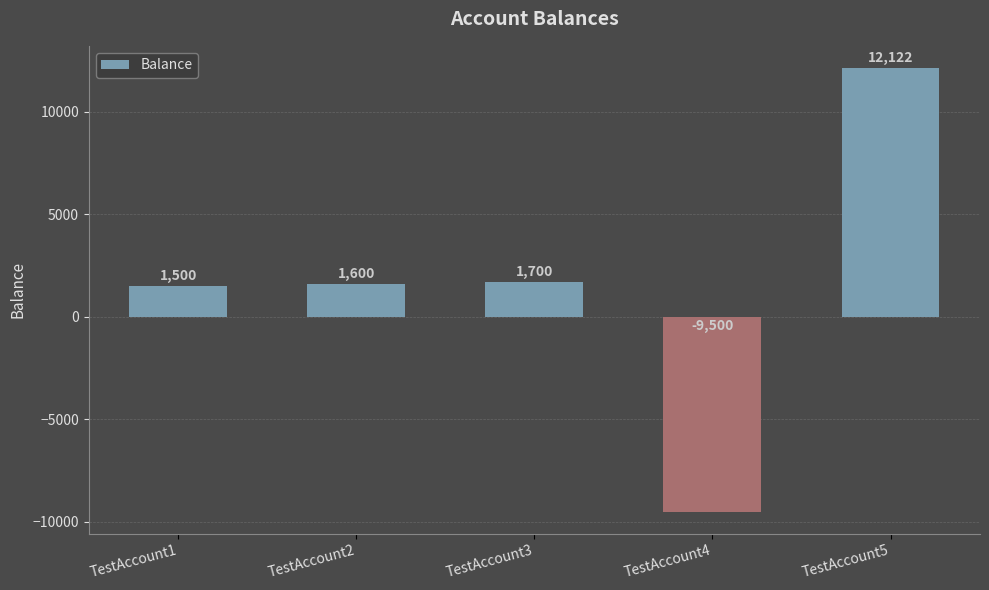

At which label is the value closest to 1311?

TestAccount1